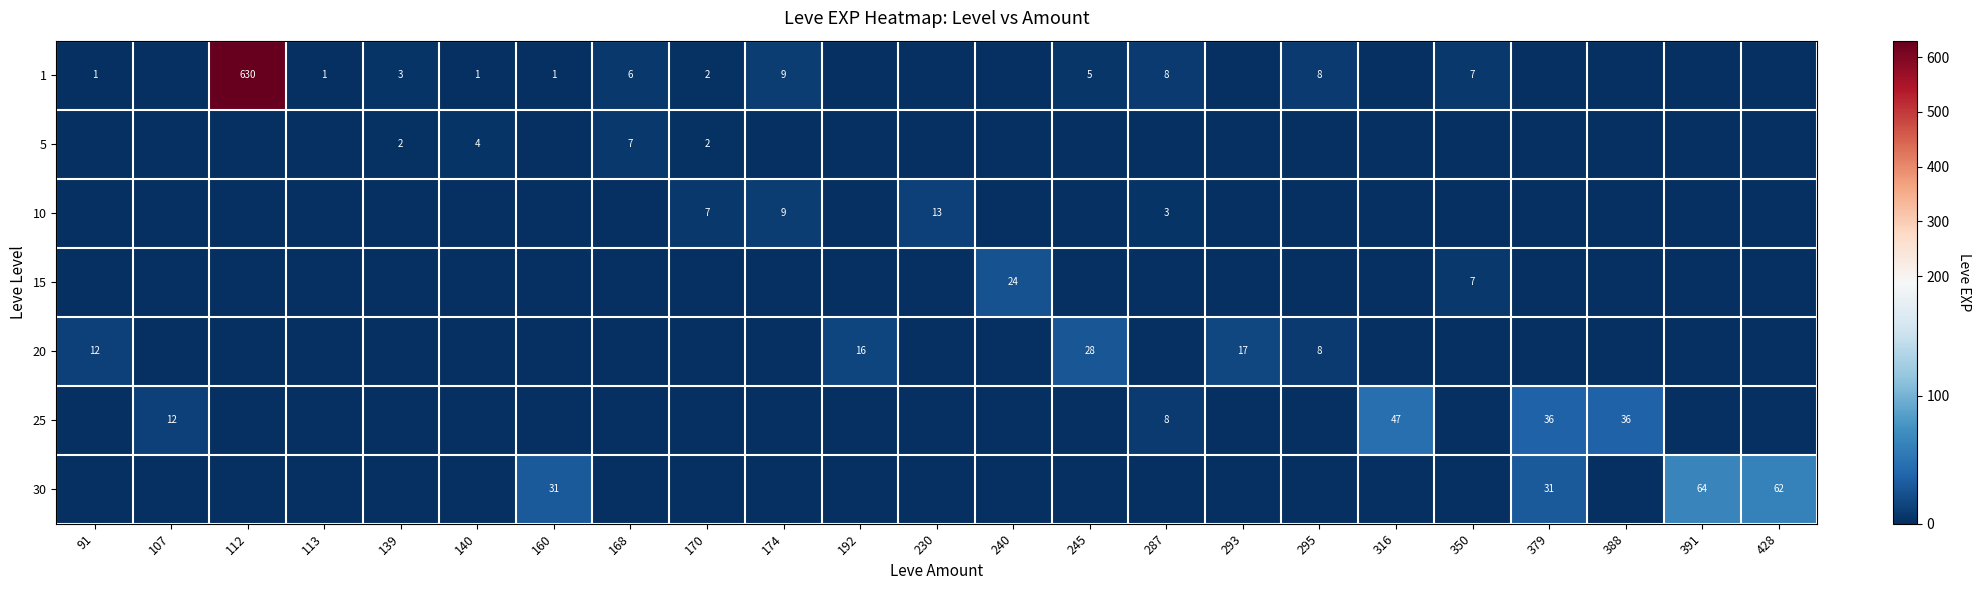

The 1 series shows 2 at 139. True or false?

False